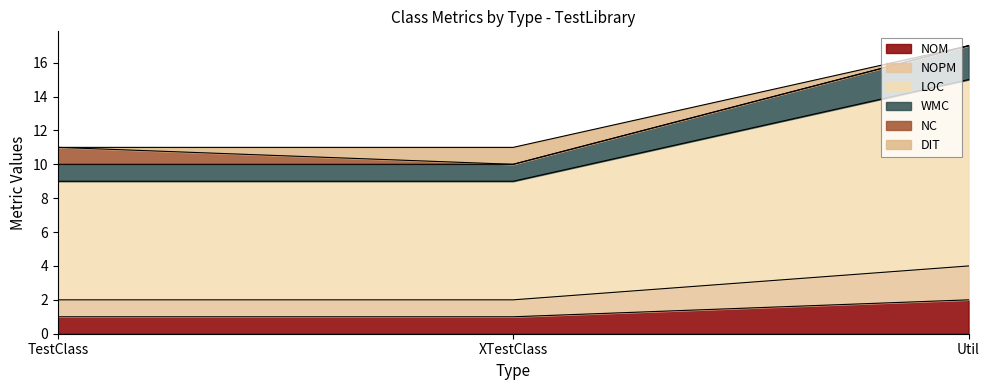

Does the chart display data point markers on the line(s)?

No